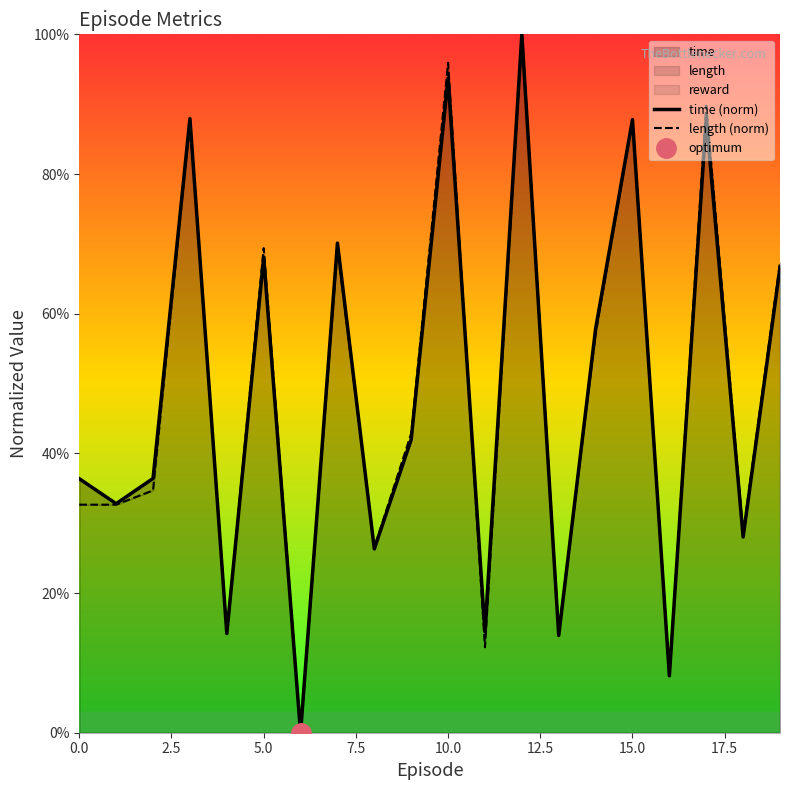

After their last crossing, which series has the higher values: length (norm) or time (norm)?

length (norm)